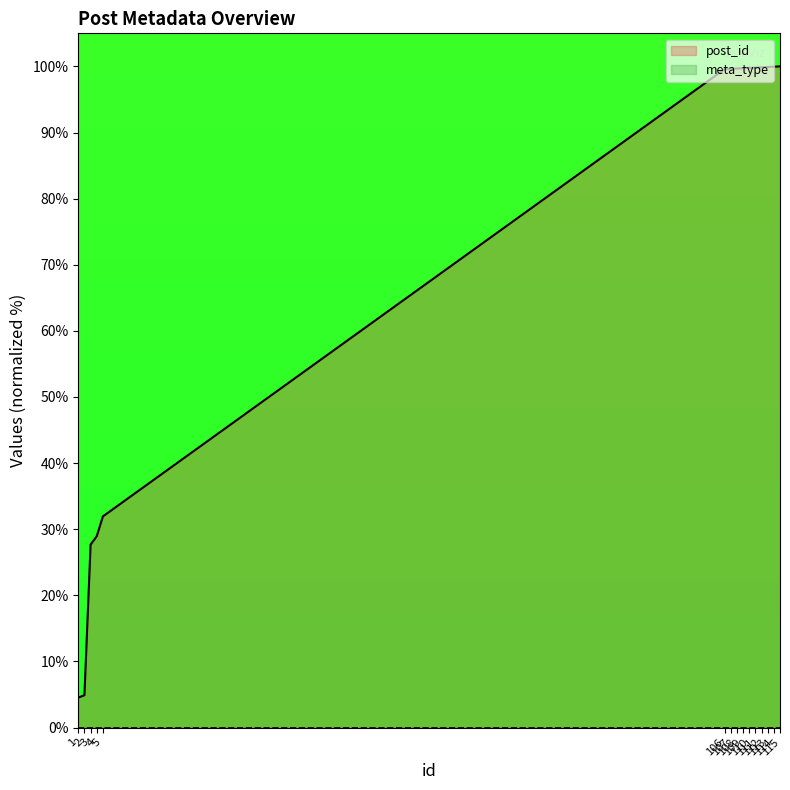

True or false: meta_type and post_id cross at least once.

False